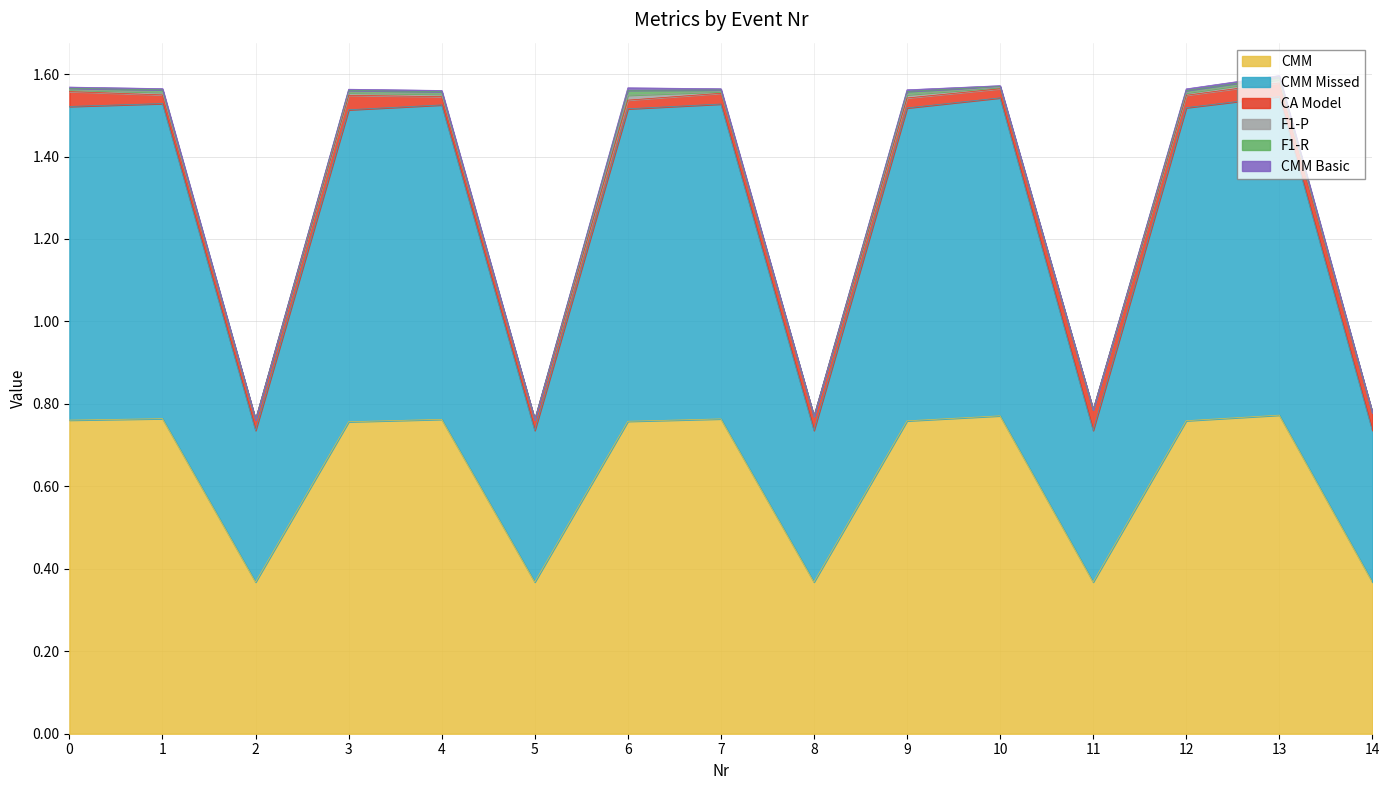

Count the number of data series in this chart.

6